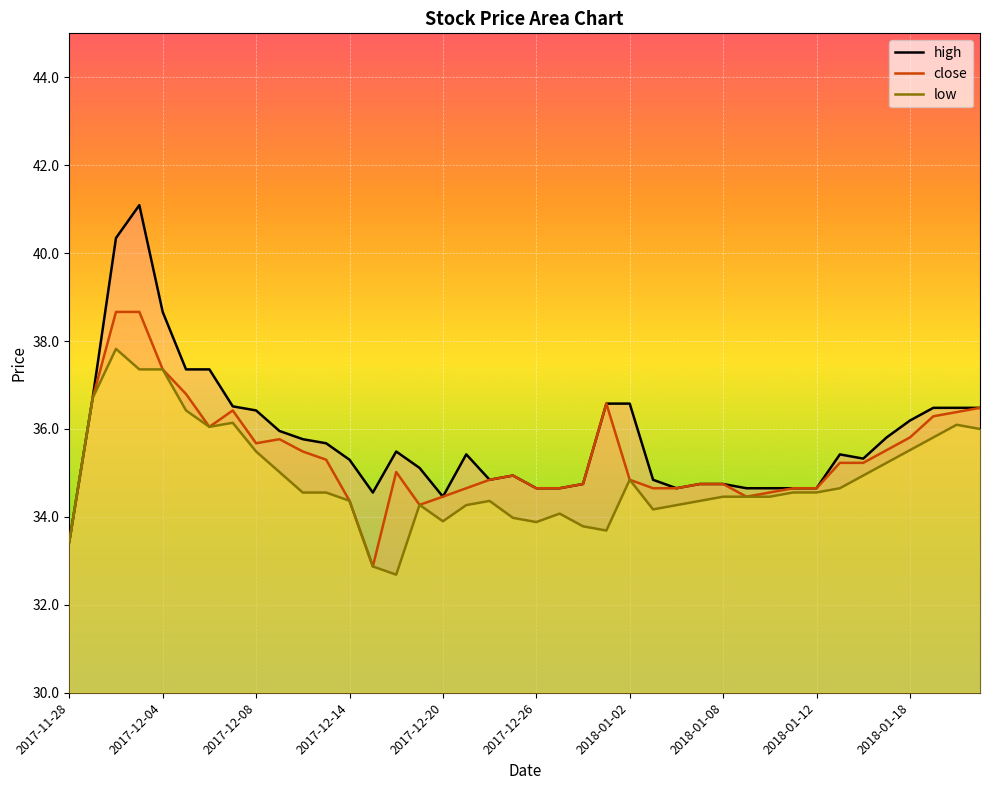

How many values in the high series are below 35?

16